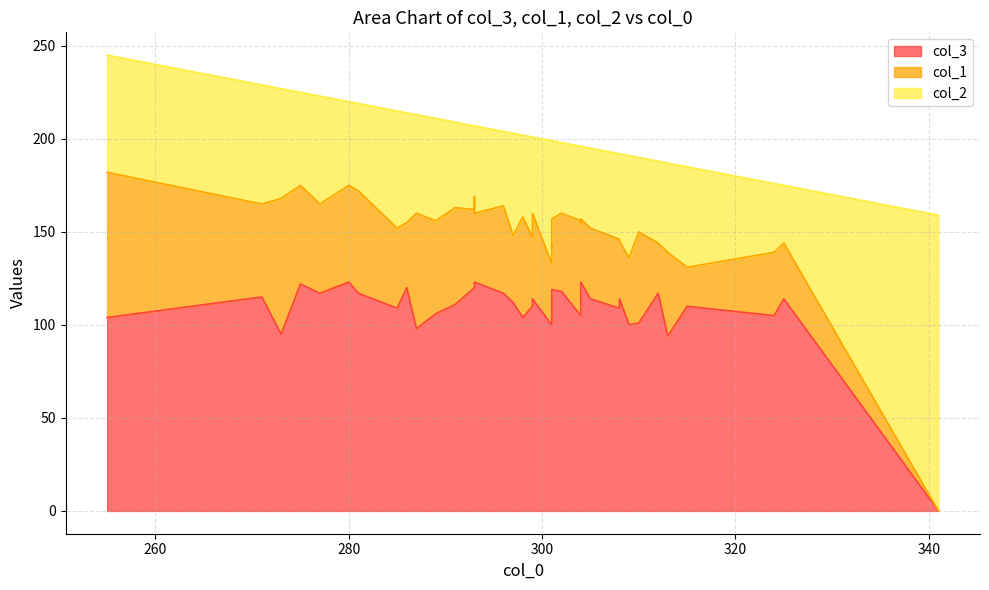

Rank the series at 18 from highest to lowest value.

col_3, col_2, col_1